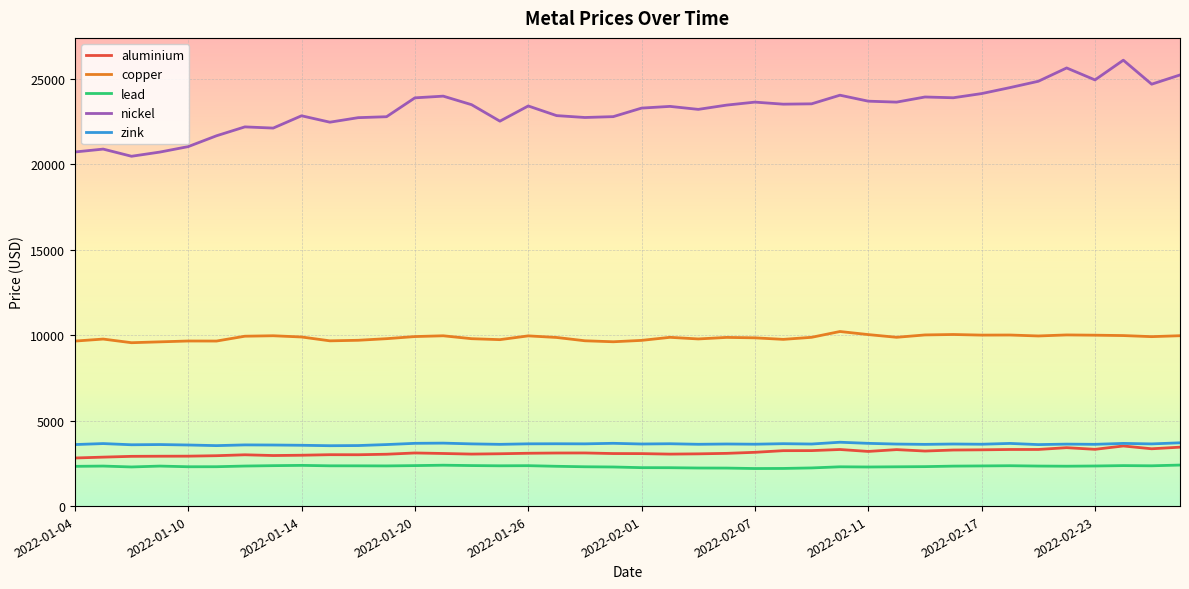

How many lines are shown in the chart?

5